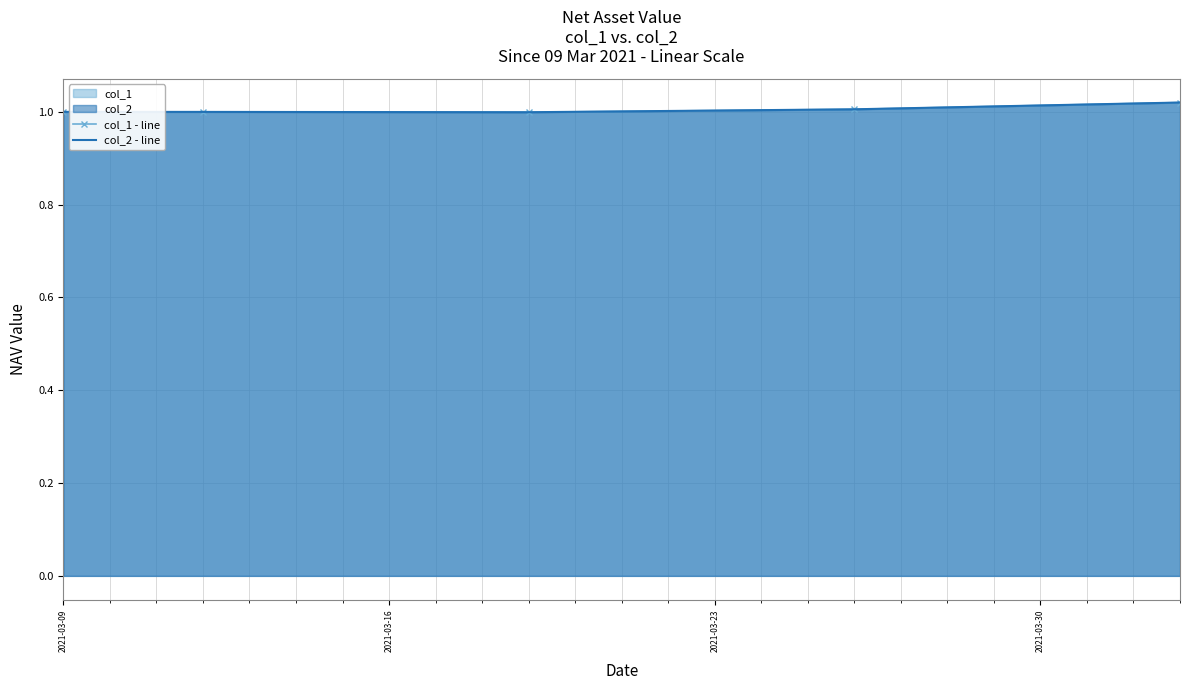

Between 2021-03-09 and 2021-03-23, which is larger?

2021-03-09